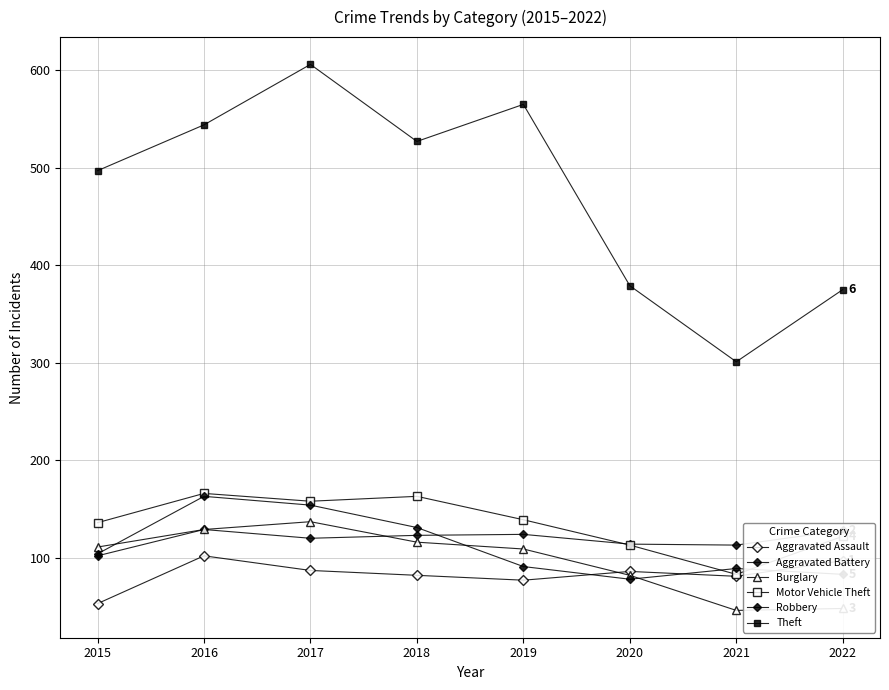

Count the number of data series in this chart.

6